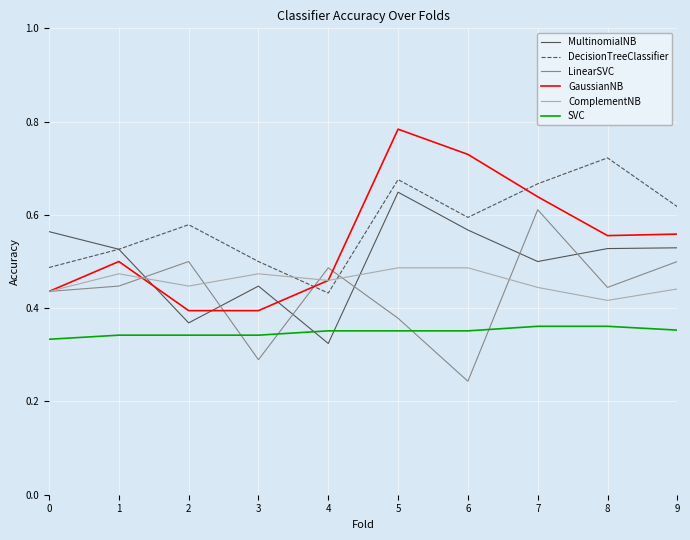

At which label does MultinomialNB reach its peak?

5